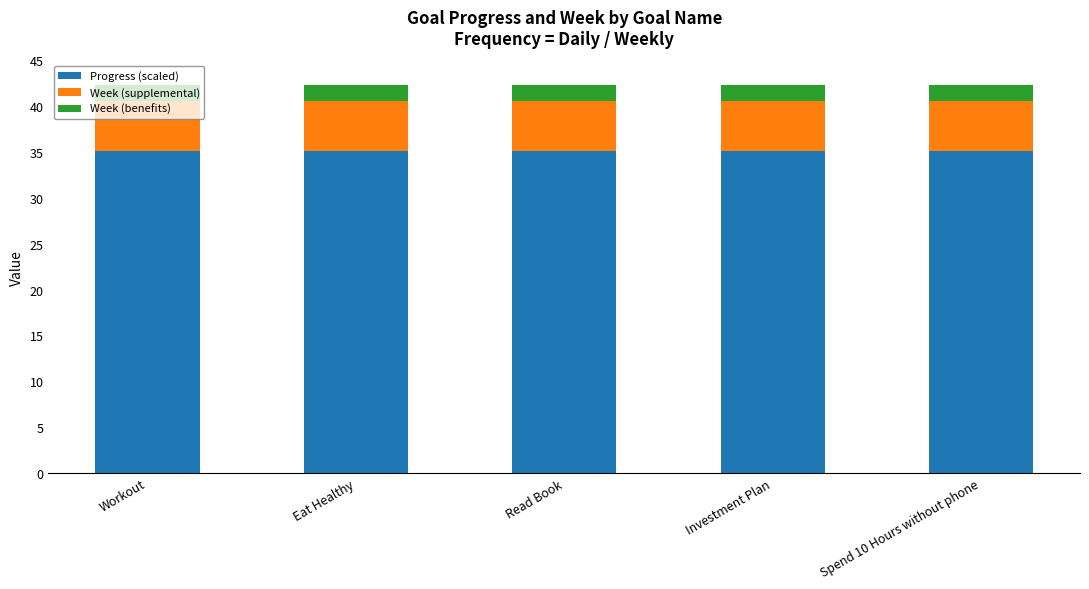

The value of Progress (scaled) at Spend 10 Hours without phone is 56.3. True or false?

False